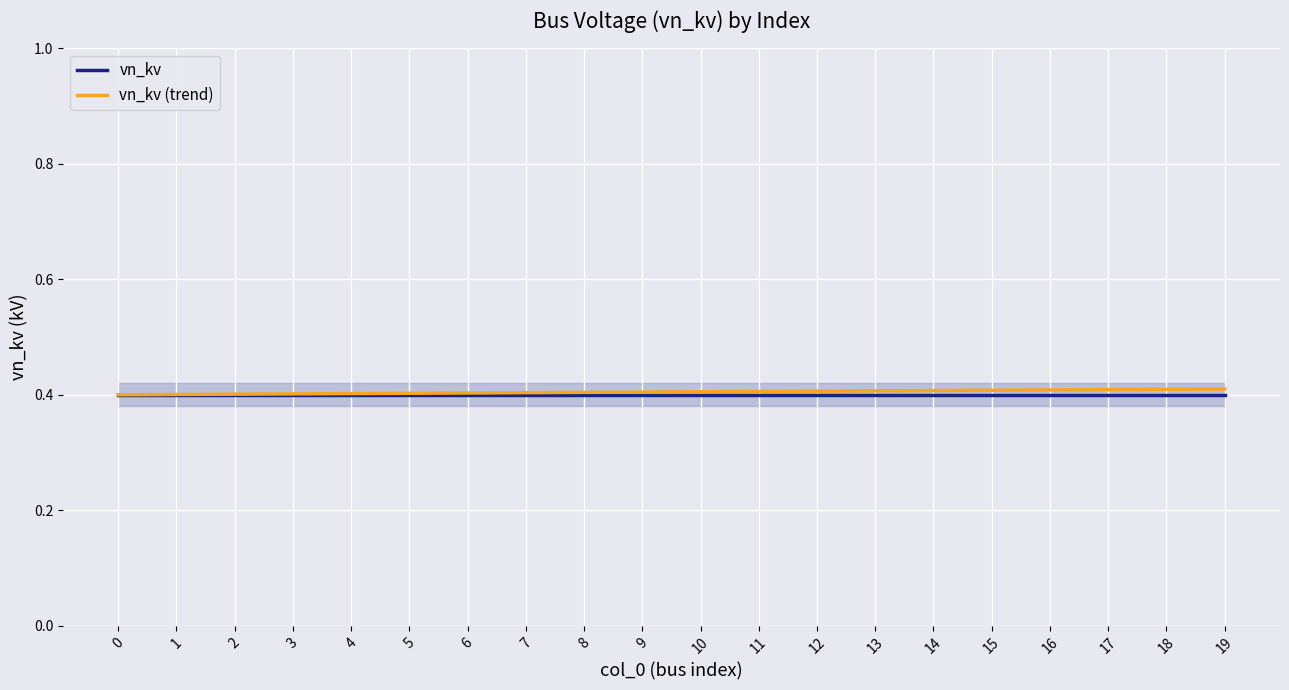

True or false: vn_kv (trend) and vn_kv intersect in this chart.

False